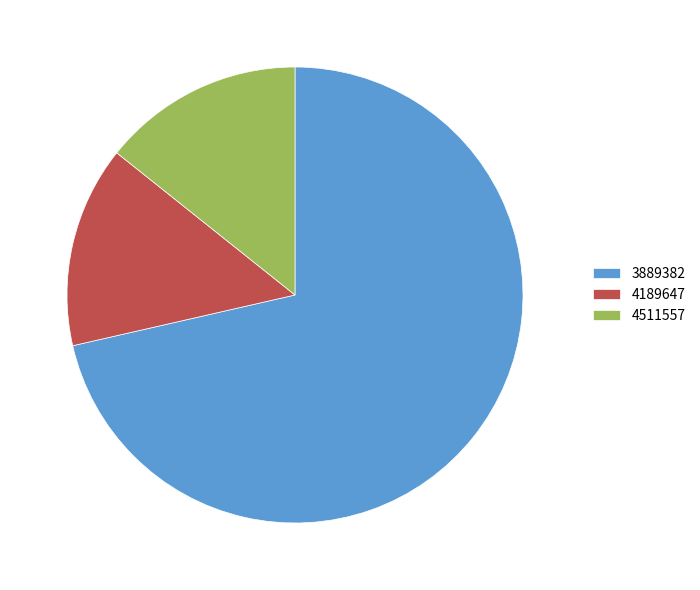

Which category accounts for the majority?

3889382